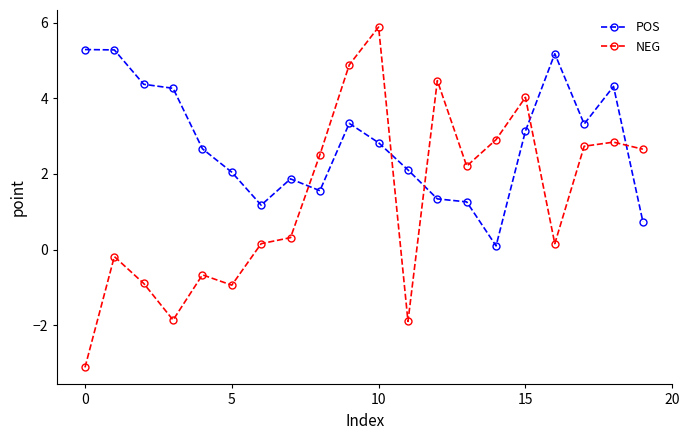

Does the chart display data point markers on the line(s)?

Yes